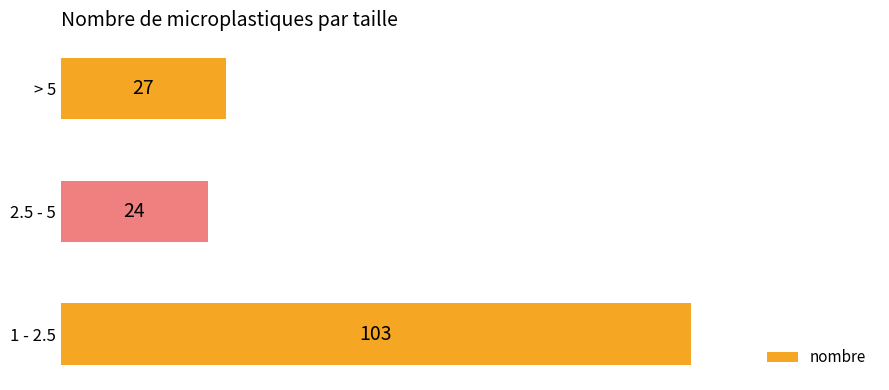

Rank the categories by value from highest to lowest.

1 - 2.5, > 5, 2.5 - 5